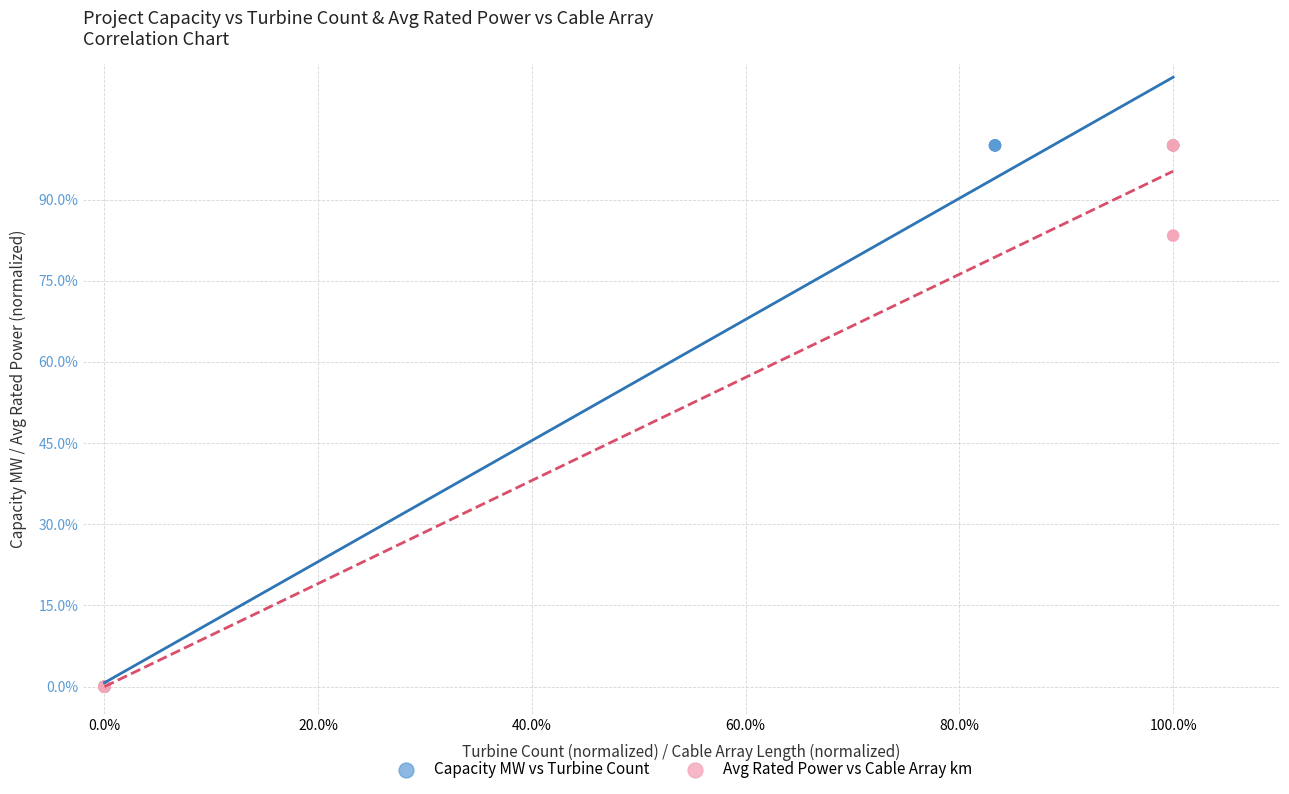

What are all the series names shown in the legend?

Capacity MW vs Turbine Count, Avg Rated Power vs Cable Array km